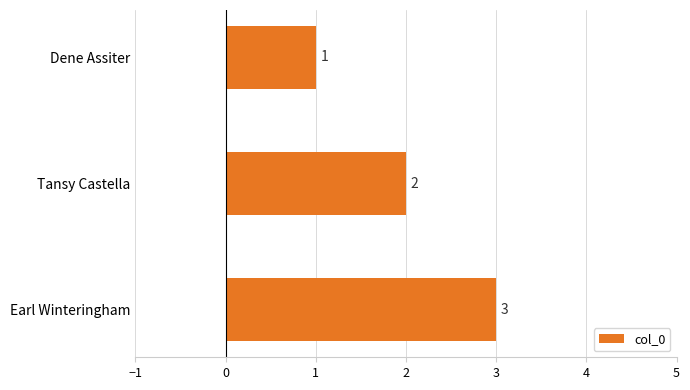

List the labels in order of value, smallest first.

Dene Assiter, Tansy Castella, Earl Winteringham